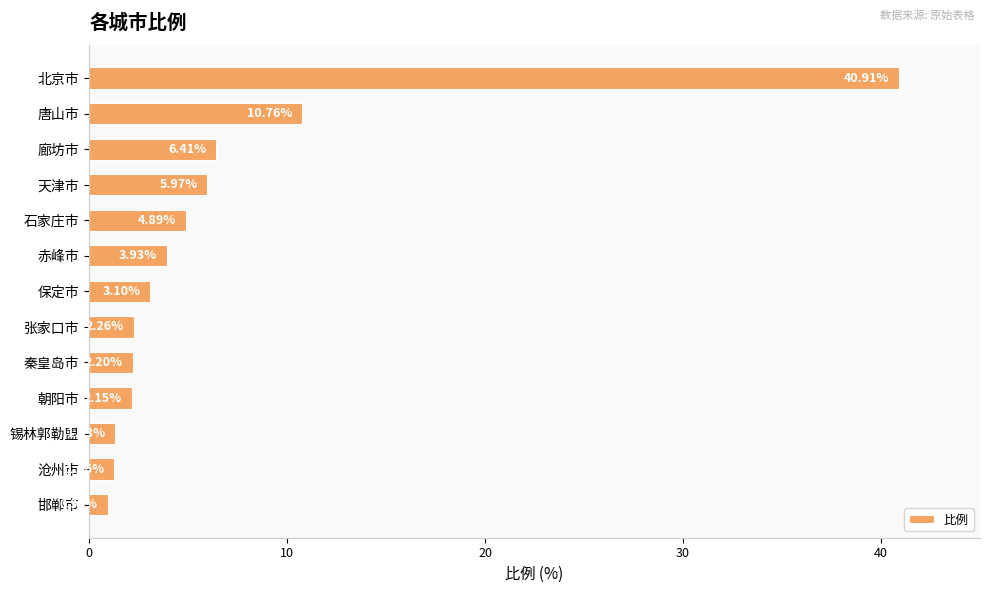

What is the label of the 2nd bar from the bottom?

沧州市